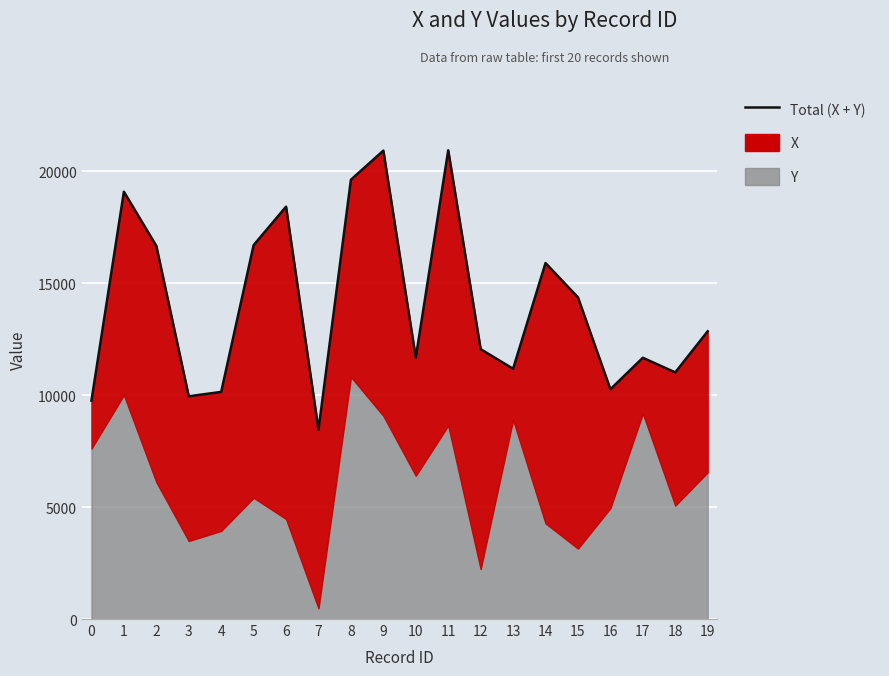

Rank the categories by value from highest to lowest.

11, 9, 8, 1, 6, 5, 2, 14, 15, 19, 12, 10, 17, 13, 18, 16, 4, 3, 0, 7